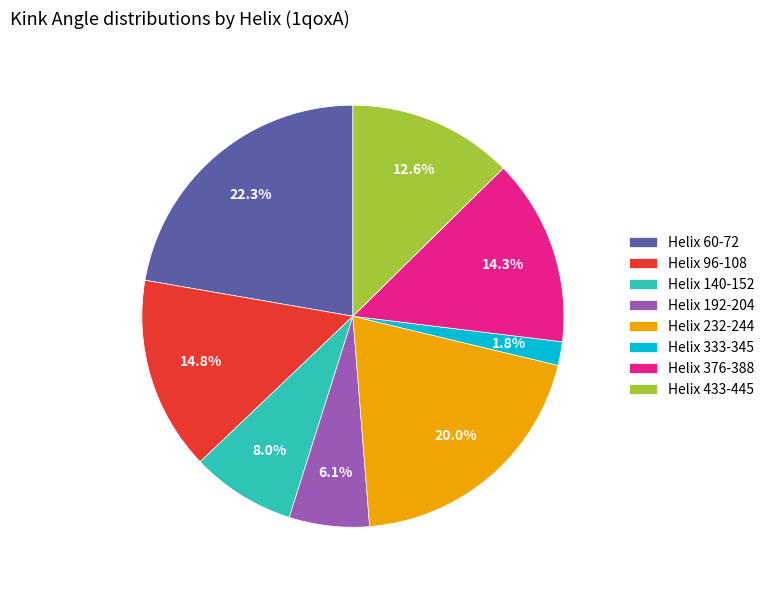

The Helix 376-388 slice represents 28% of the pie. True or false?

False